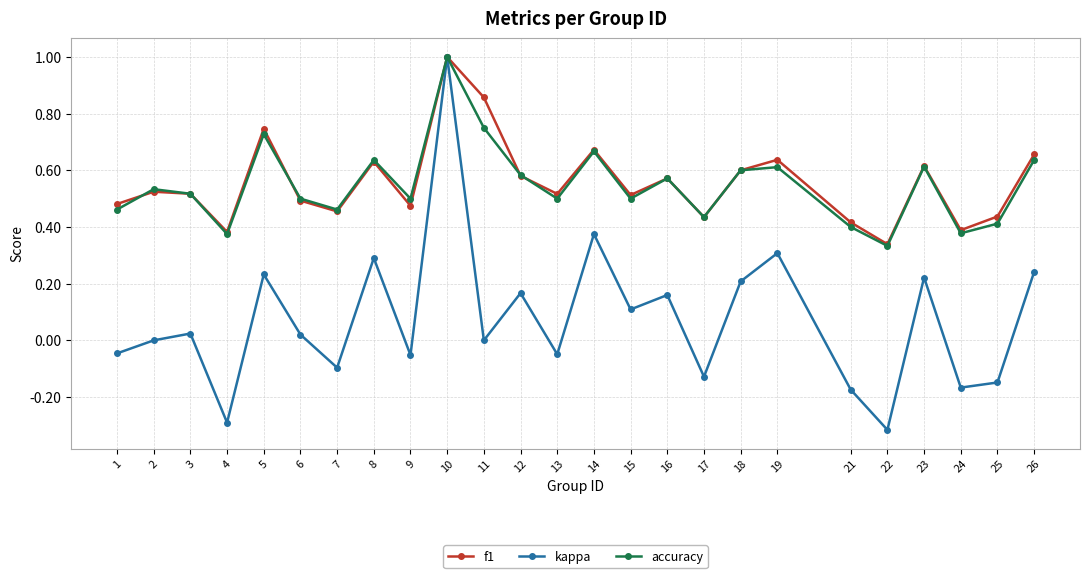

What is the highest value of the kappa series?

1.0